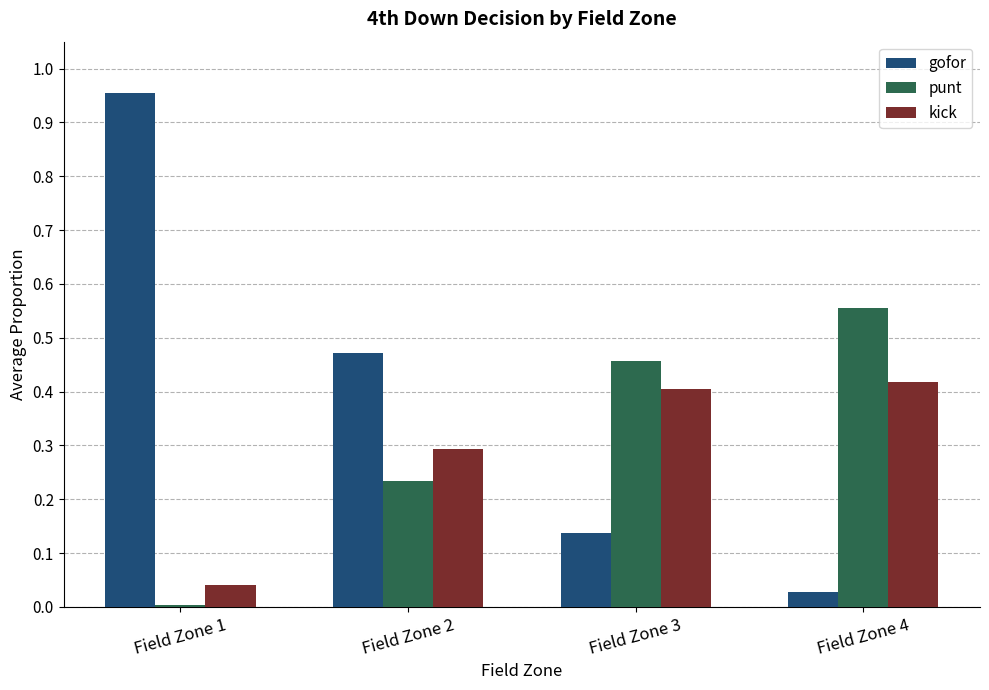

Is it true that kick equals 0.4 at Field Zone 3?

True